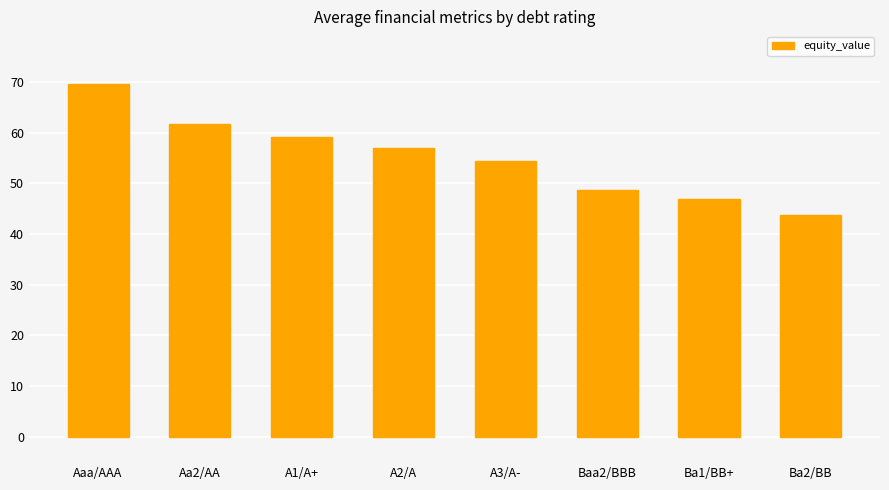

How many categories are shown in the chart?

8